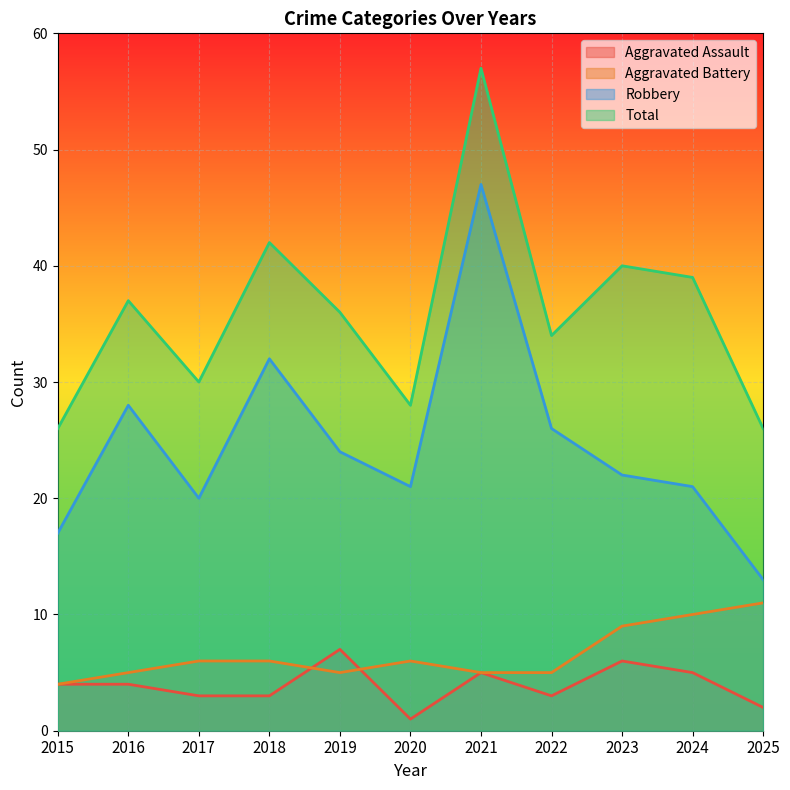

What is the difference between the second highest and minimum values in the Total series?

16